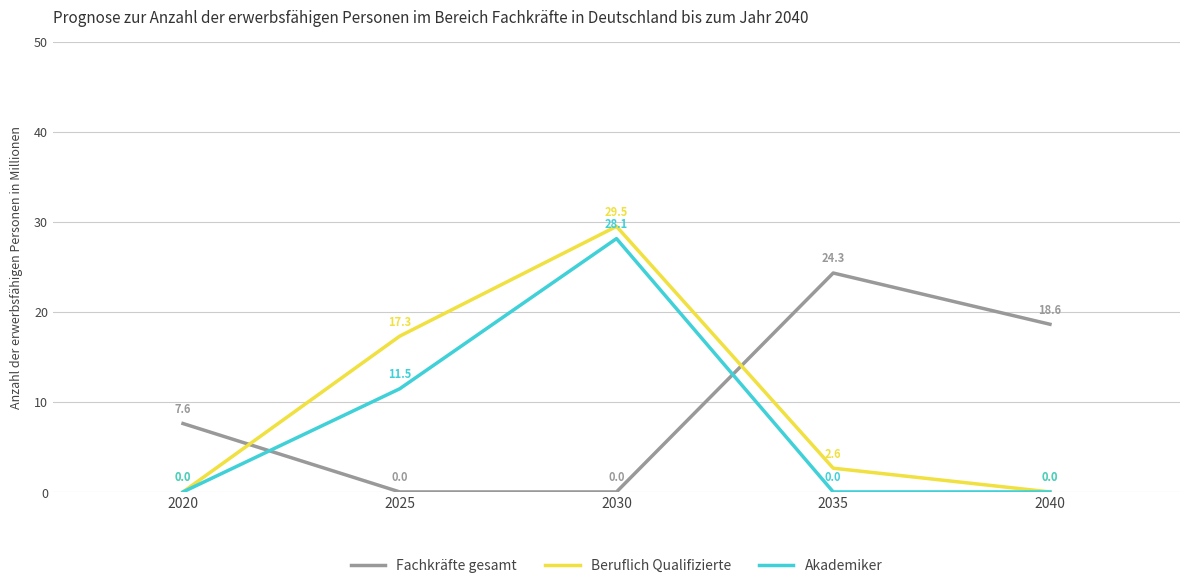

What is the highest value of the Beruflich Qualifizierte series?

29.5